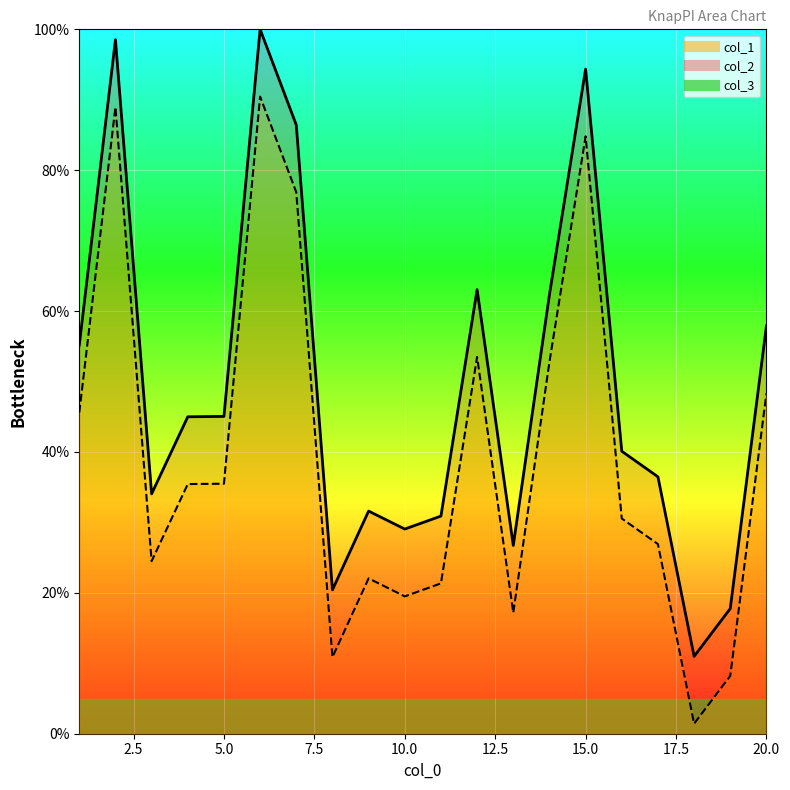

True or false: col_1 and col_2 intersect in this chart.

False